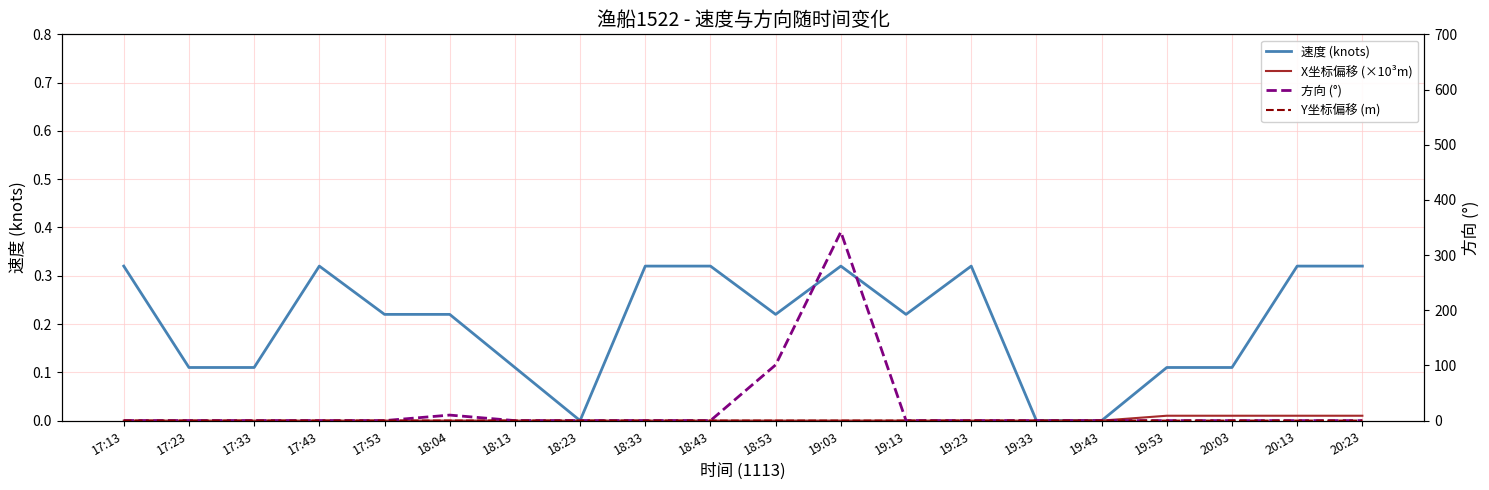

Count the number of categories in the chart.

20